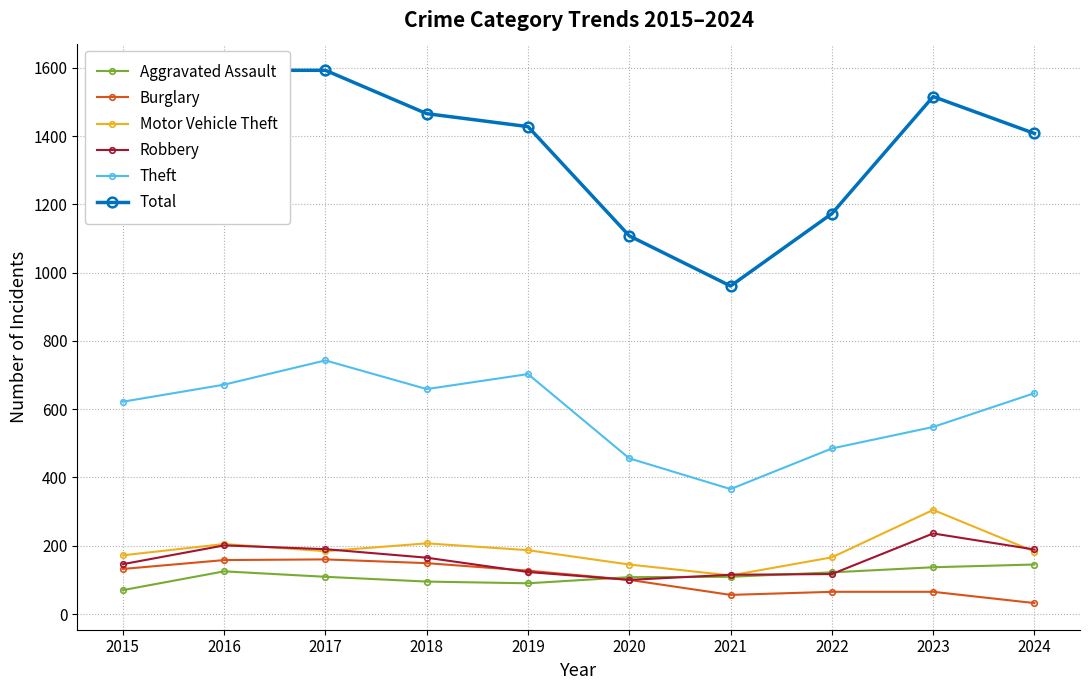

Which series has the largest range (max minus min)?

Total